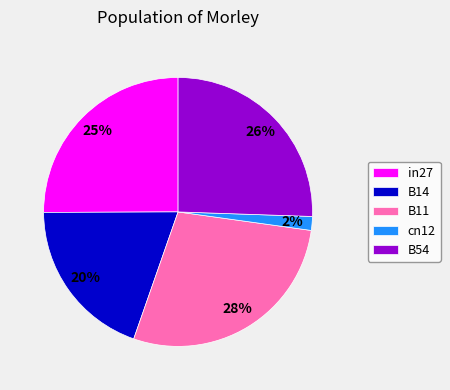

Is the sum of B11 and B14 greater than half?

No